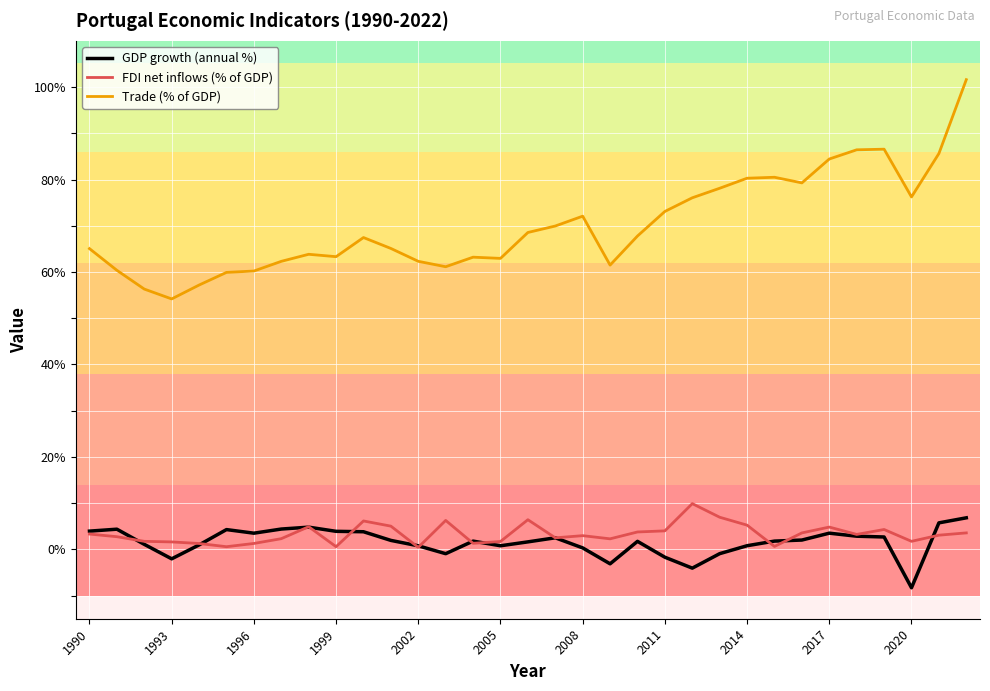

Which series has the largest range (max minus min)?

Trade (% of GDP)